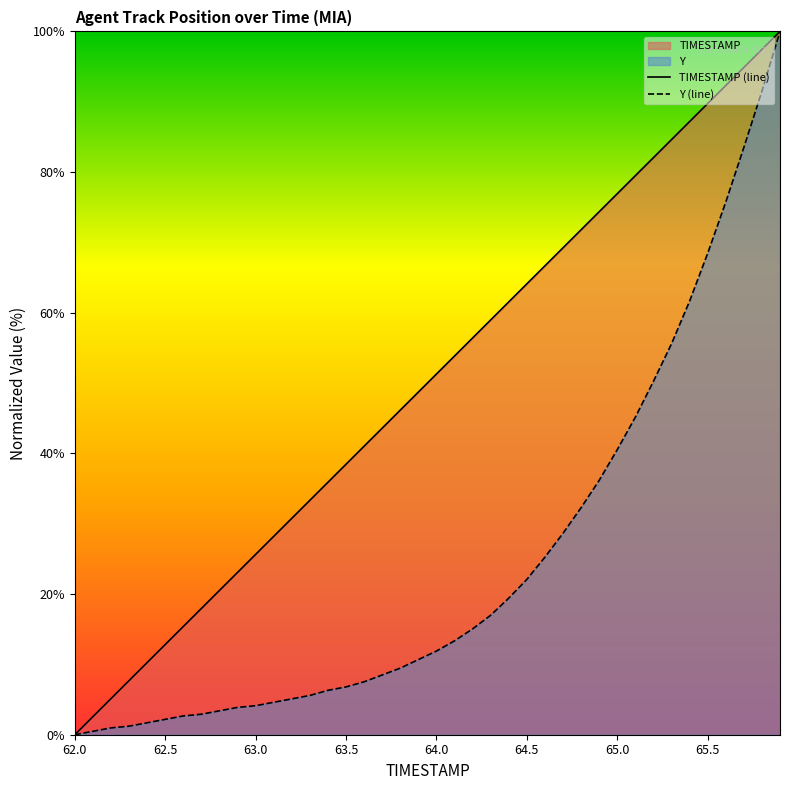

List the series in order of their overall mean, highest first.

TIMESTAMP (line), Y (line)